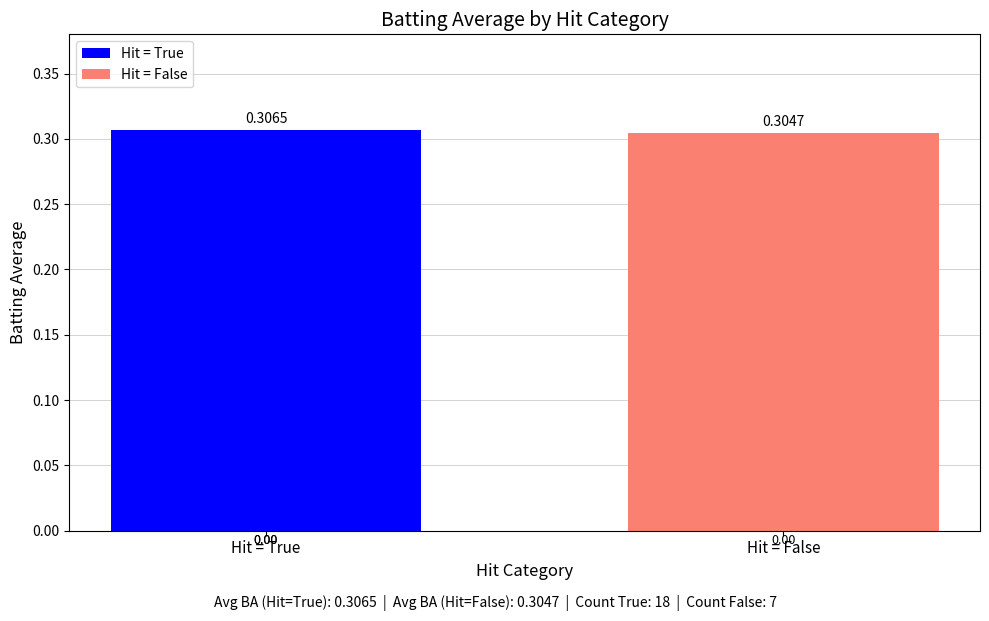

List the labels in order of Hit = False value, largest first.

Hit = False, Hit = True